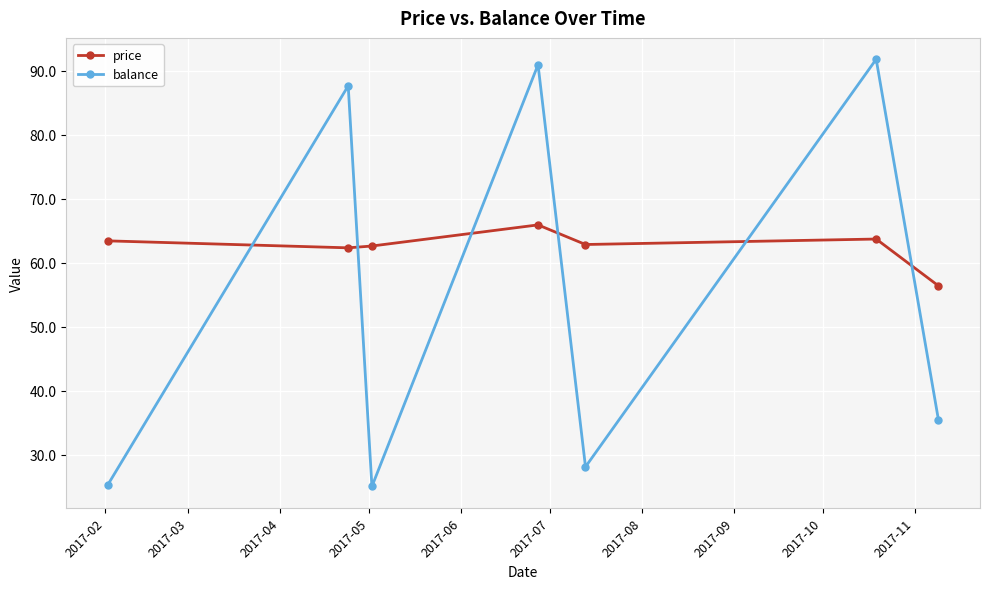

What is the value of the balance point at the 1st from the left?

25.3